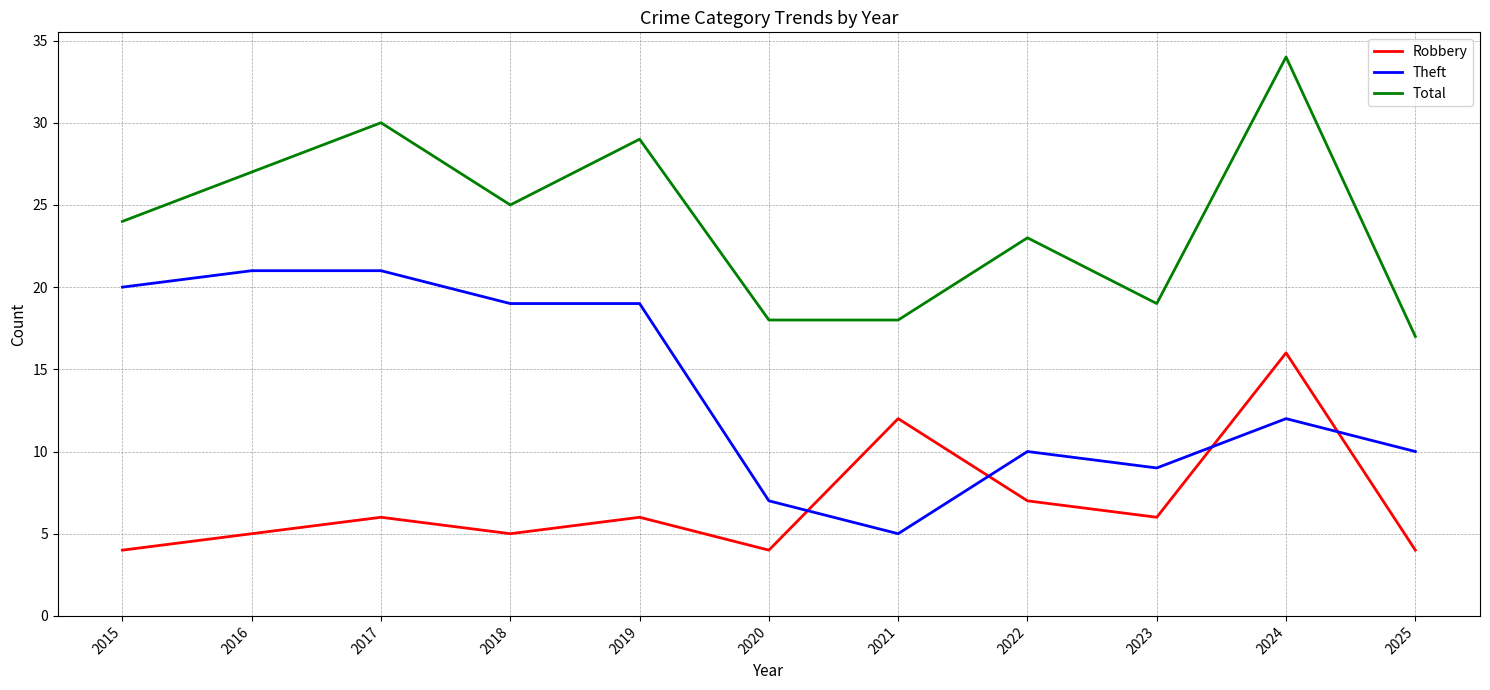

What is the total value across all series at 2017?

57